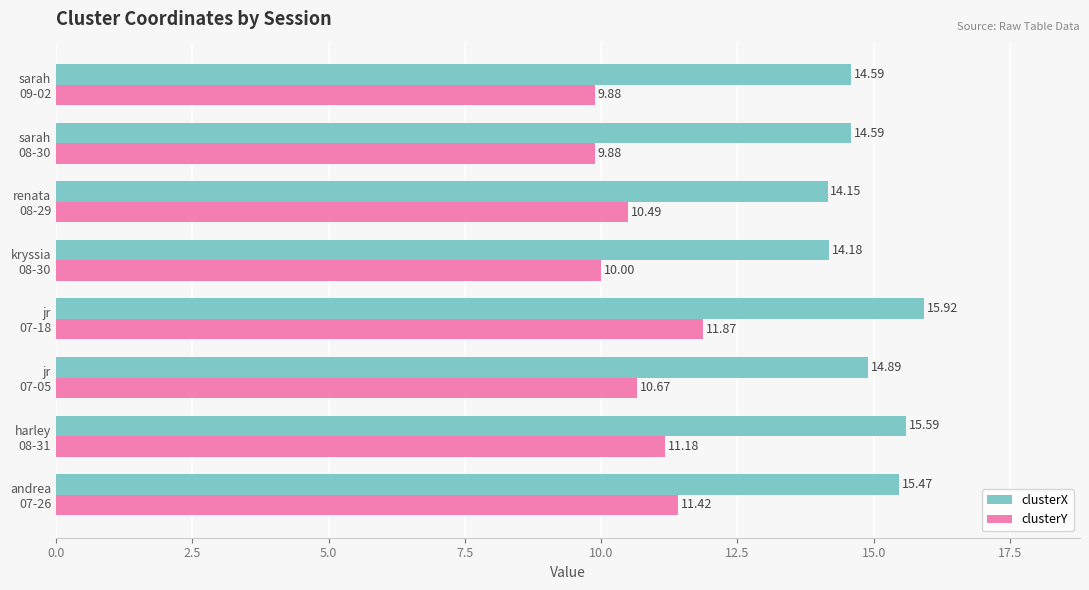

Rank the series by their maximum value, from lowest to highest.

clusterY, clusterX